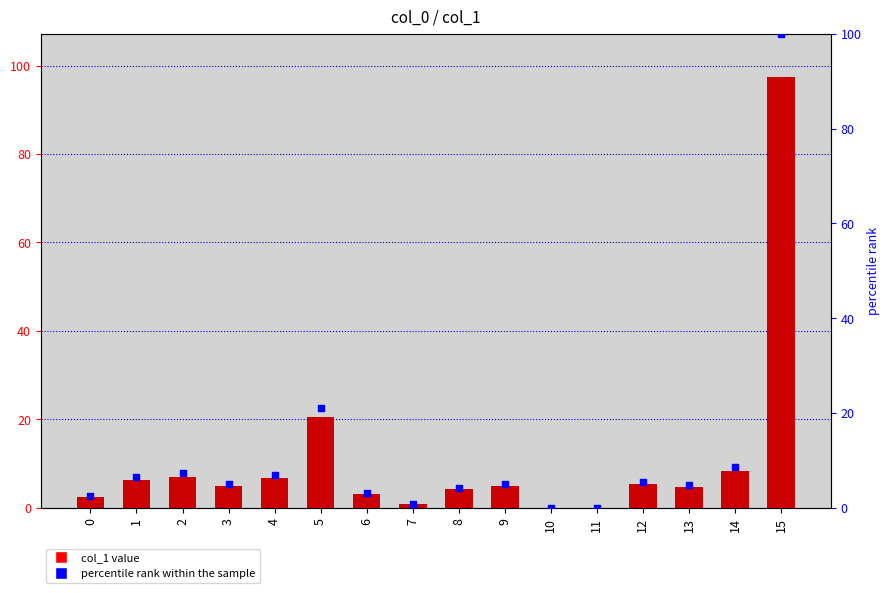

What are all the series names shown in the legend?

col_1, percentile rank within the sample